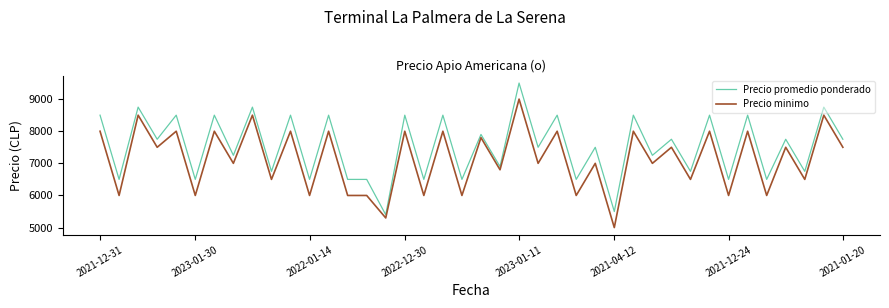

Which series has the widest spread of values?

Precio promedio ponderado